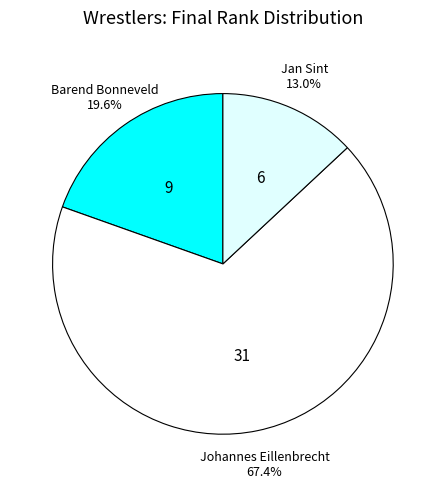

Count the number of slices in the pie.

3